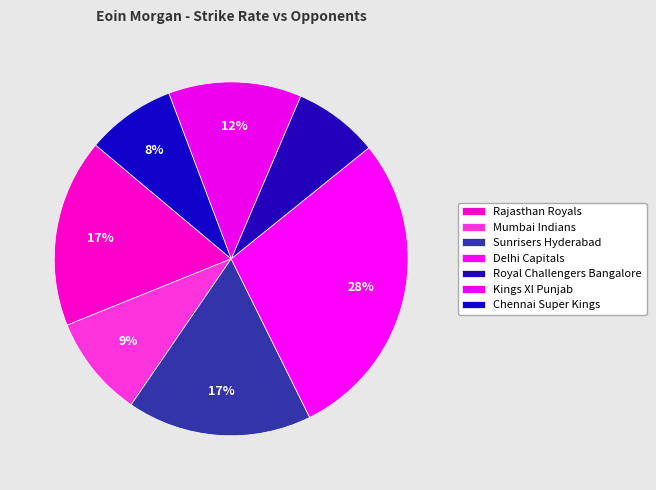

What is the ratio of the value at Sunrisers Hyderabad to the value at Chennai Super Kings?

2.1